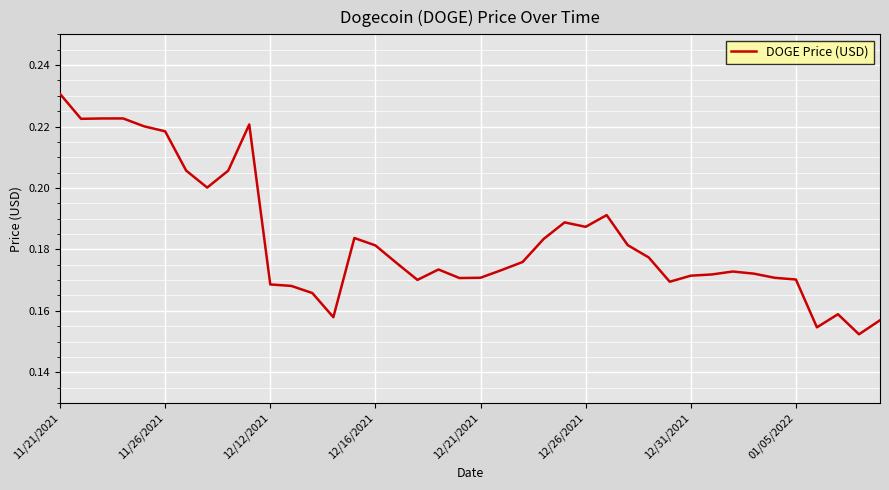

How many lines are shown in the chart?

1